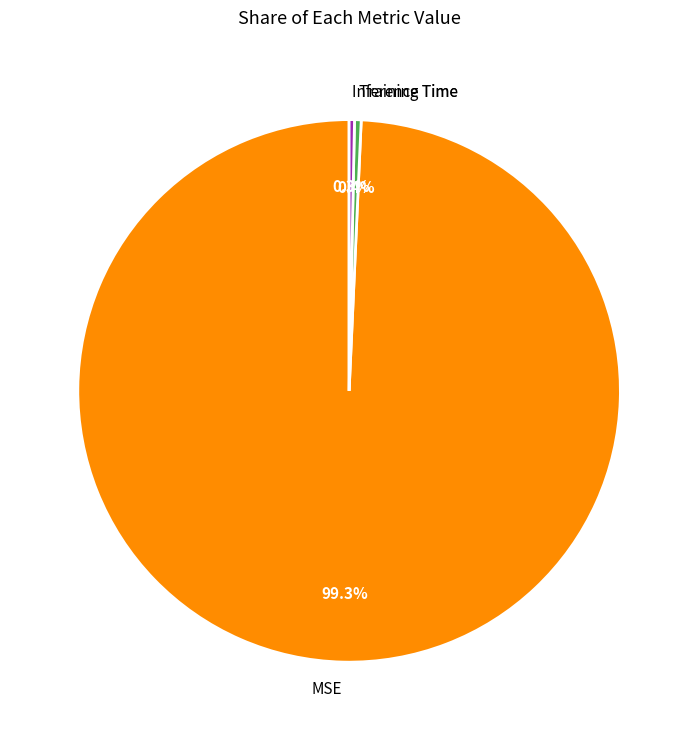

Count the number of slices in the pie.

3